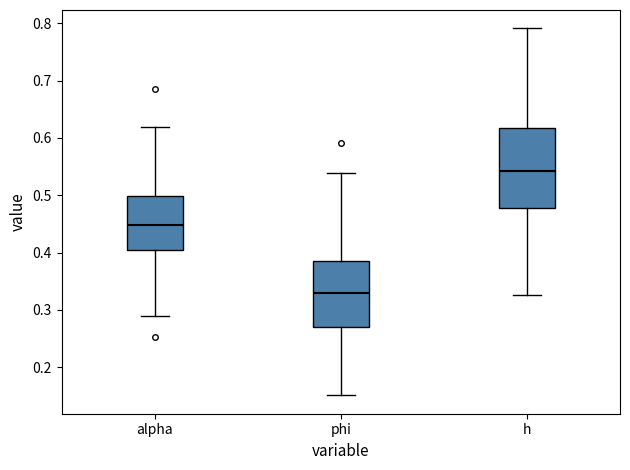

Which box is the tallest, from its lower edge to its upper edge?

h